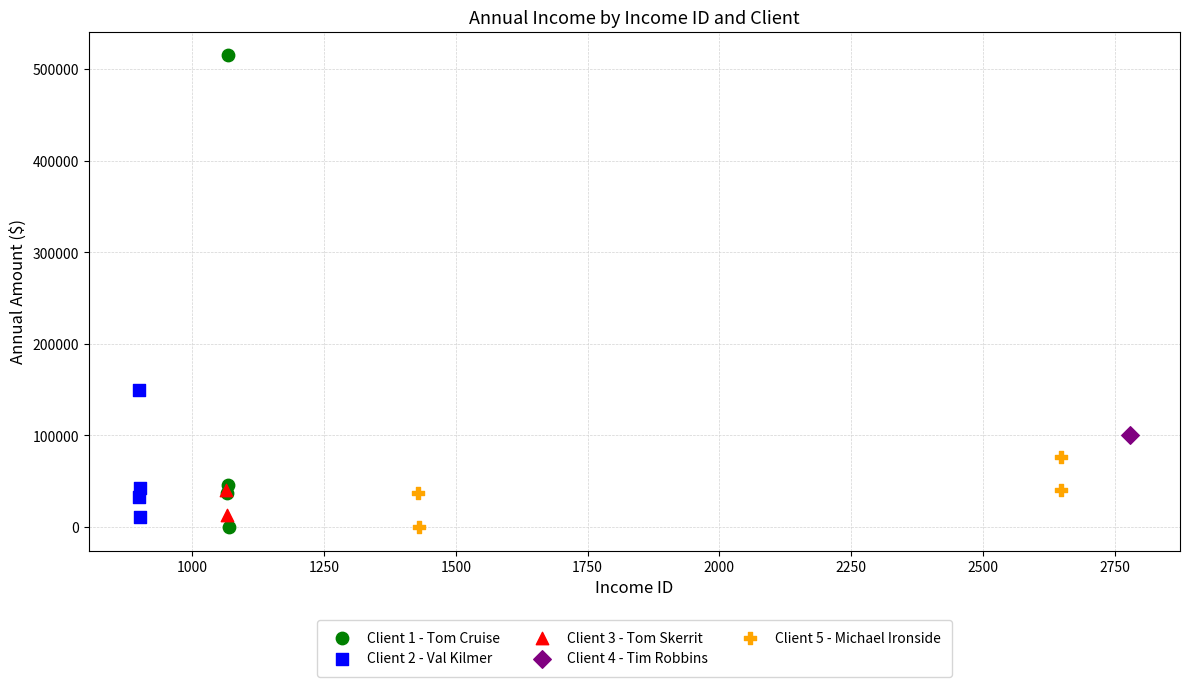

What are all the series names shown in the legend?

Client 1 - Tom Cruise, Client 2 - Val Kilmer, Client 3 - Tom Skerrit, Client 4 - Tim Robbins, Client 5 - Michael Ironside